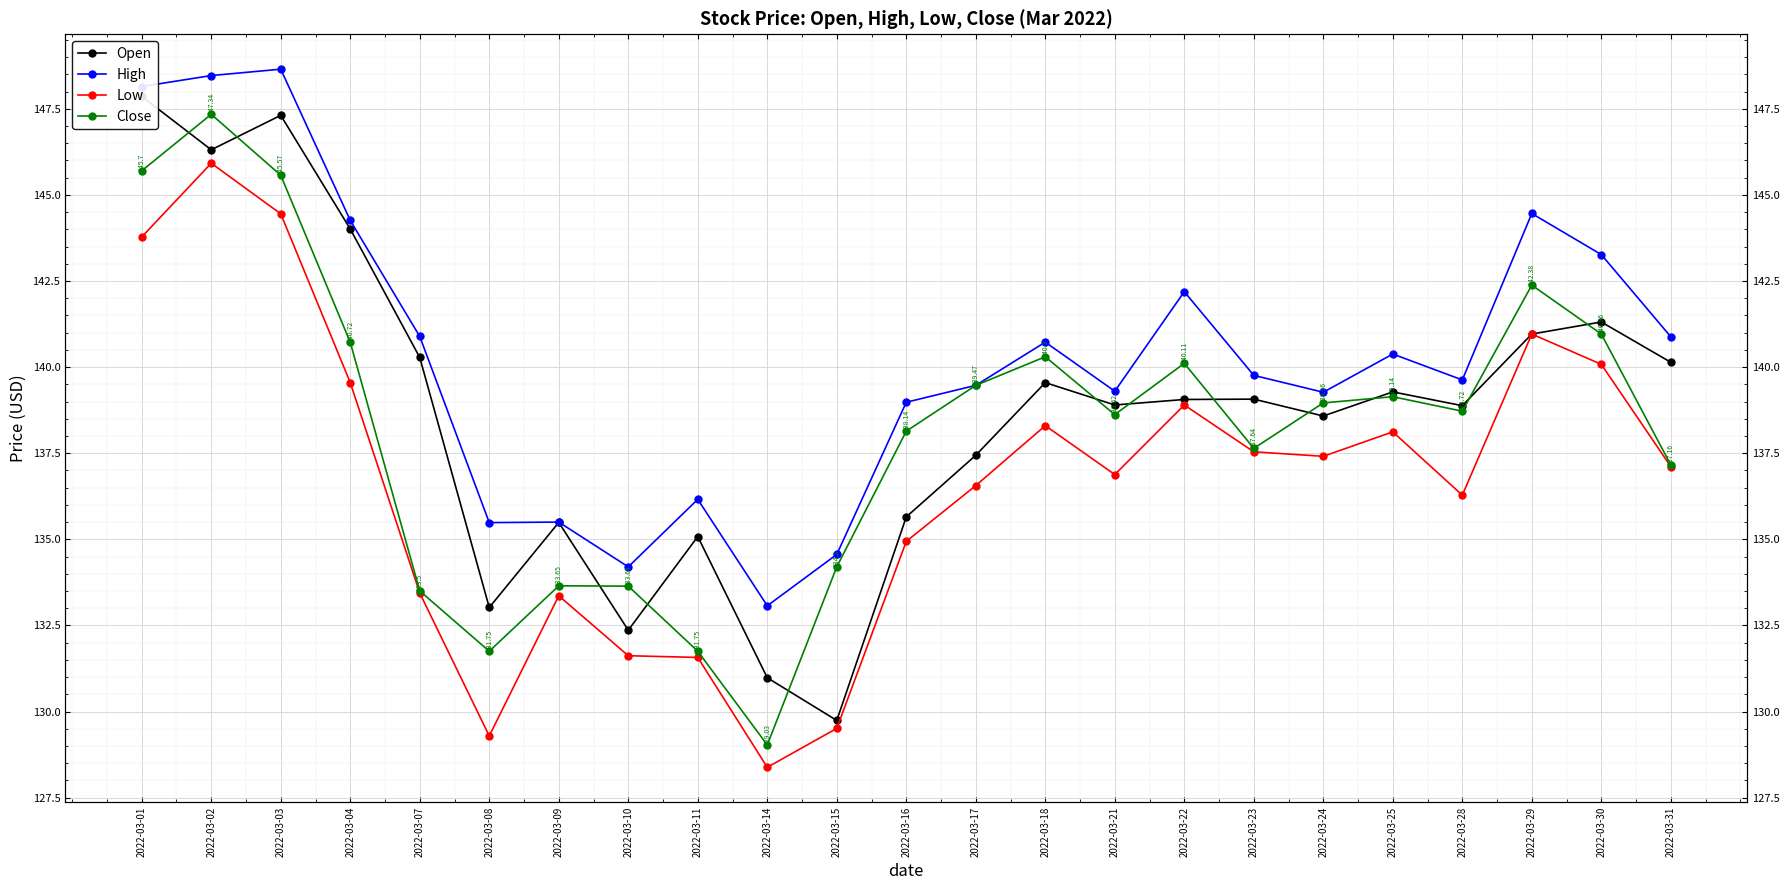

What are all the series names shown in the legend?

Open, High, Low, Close